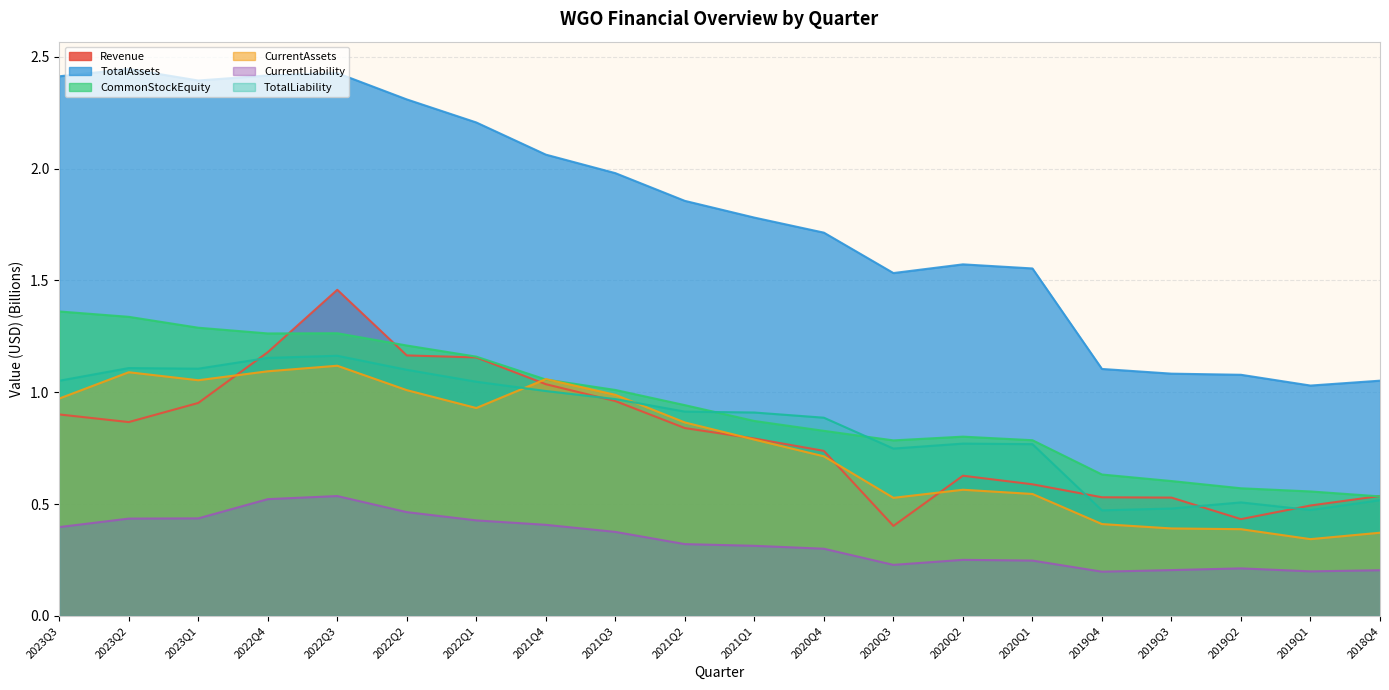

Which series has the largest total across all categories?

TotalAssets